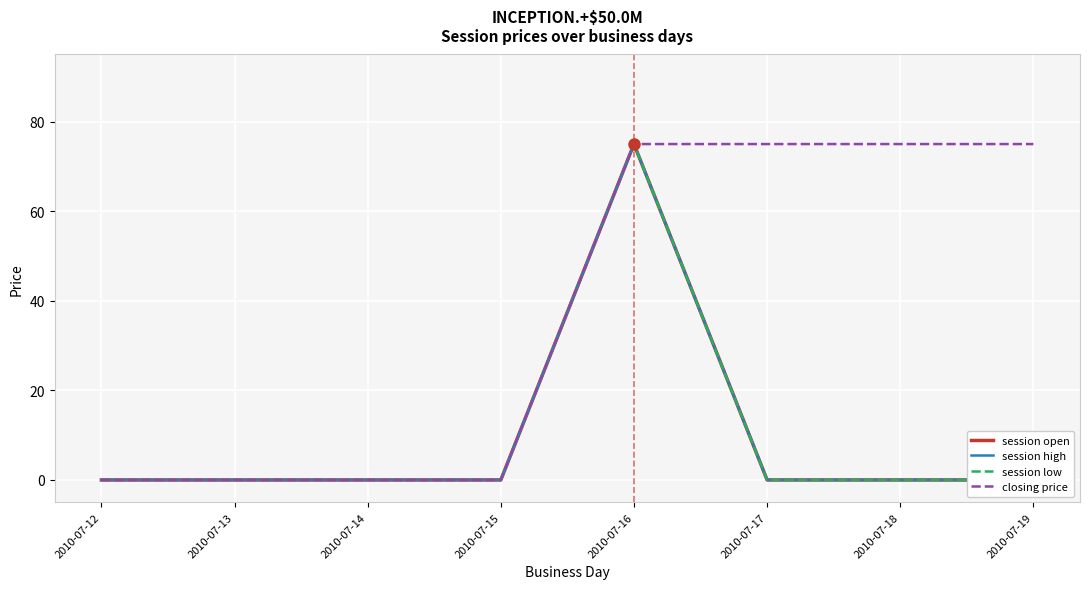

How many values in session high are above zero?

1